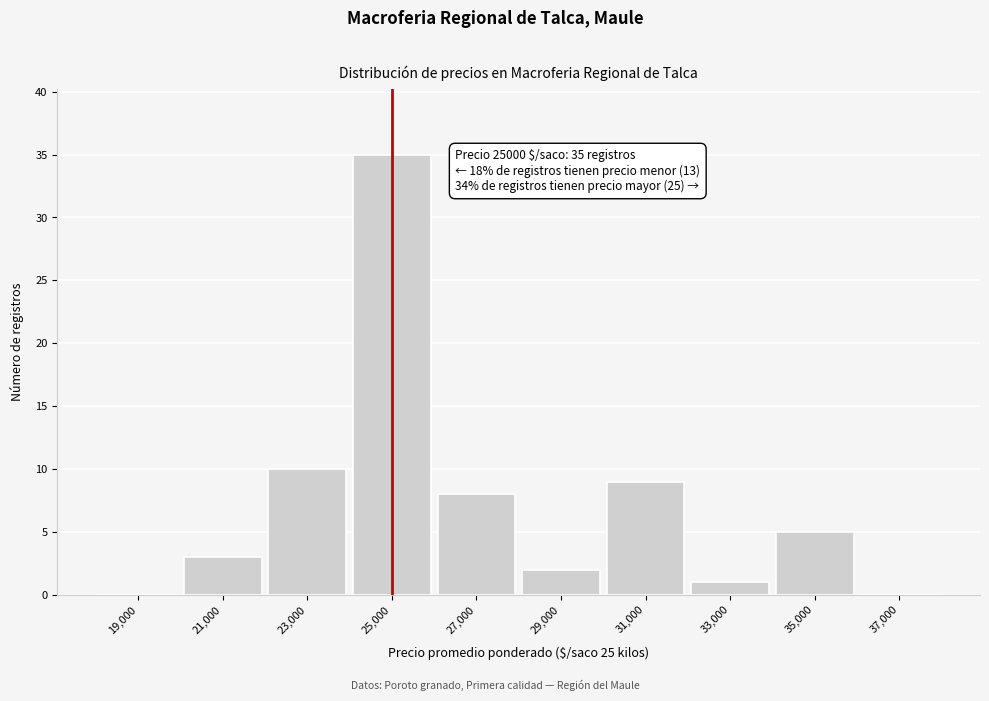

Over which range of the x-axis is the bar tallest?

24000 to 26000